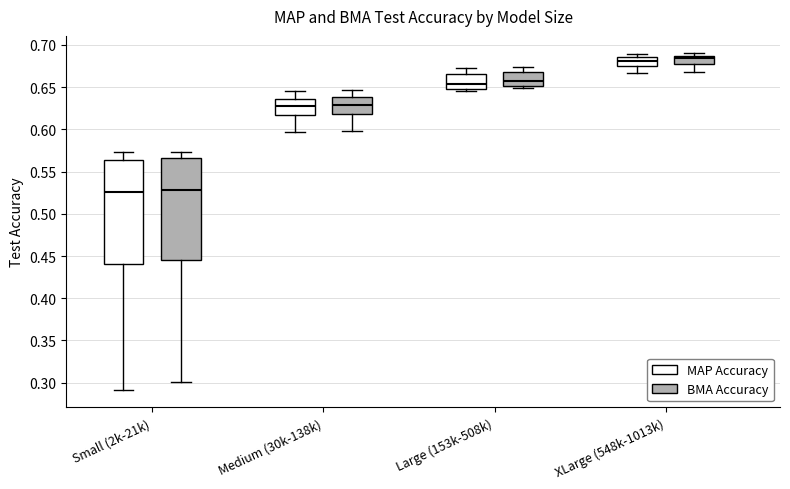

Reading left to right, read every box against the y-axis: the position of its median line, the range the box covers, and the ends of its whiskers. The values are not printed on the chart, so give them approximately, as read against the axis.

Small (2k-21k) (MAP Accuracy): median 0.525, box 0.440 to 0.565, whiskers 0.290 to 0.575
Small (2k-21k) (BMA Accuracy): median 0.530, box 0.445 to 0.565, whiskers 0.300 to 0.575
Medium (30k-138k) (MAP Accuracy): median 0.630, box 0.615 to 0.635, whiskers 0.595 to 0.645
Medium (30k-138k) (BMA Accuracy): median 0.630, box 0.620 to 0.640, whiskers 0.600 to 0.645
Large (153k-508k) (MAP Accuracy): median 0.655, box 0.645 to 0.665, whiskers 0.645 (just below the box's lower edge) to 0.675
Large (153k-508k) (BMA Accuracy): median 0.655, box 0.650 to 0.670, whiskers 0.650 (just below the box's lower edge) to 0.675
XLarge (548k-1013k) (MAP Accuracy): median 0.680, box 0.675 to 0.685, whiskers 0.665 to 0.690
XLarge (548k-1013k) (BMA Accuracy): median 0.685 (just below the box's upper edge), box 0.675 to 0.685, whiskers 0.670 to 0.690